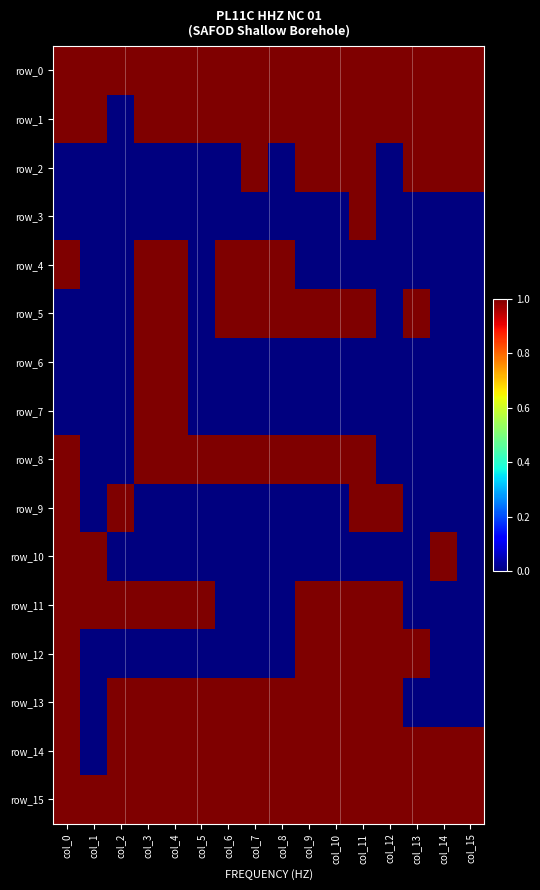

At col_0, list the series in order from largest to smallest.

row_0, row_1, row_4, row_8, row_9, row_10, row_11, row_12, row_13, row_14, row_15, row_2, row_3, row_5, row_6, row_7